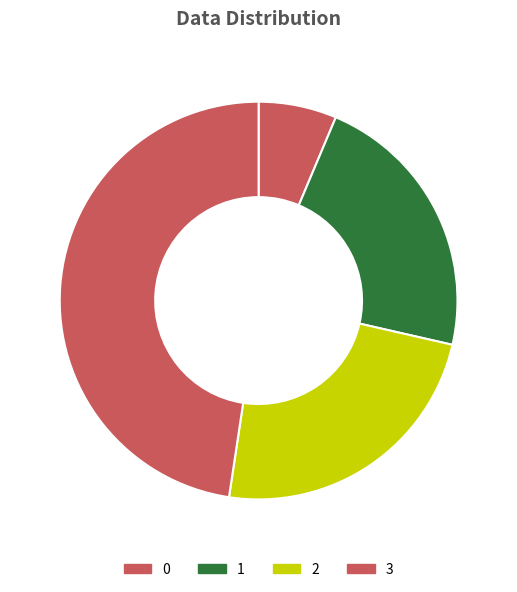

How many segments does this pie chart have?

4